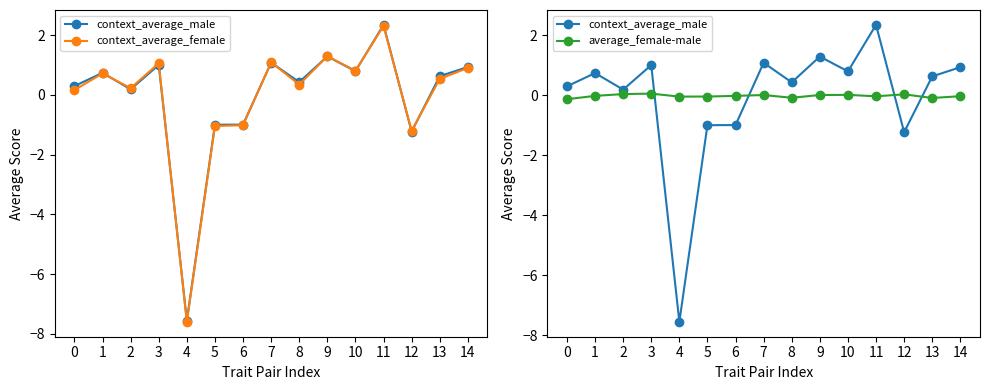

Reading left to right, what are all the values shown in this chart?

context_average_male: 0=0.3	1=0.7	2=0.2	3=1.0	4=-7.6	5=-1.0	6=-1.0	7=1.1	8=0.4	9=1.3	10=0.8	11=2.3	12=-1.2	13=0.6	14=0.9
context_average_female: 0=0.2	1=0.7	2=0.2	3=1.1	4=-7.6	5=-1.0	6=-1.0	7=1.1	8=0.3	9=1.3	10=0.8	11=2.3	12=-1.2	13=0.5	14=0.9
average_female-male: 0=-0.1	1=-0.0	2=0.0	3=0.1	4=-0.0	5=-0.0	6=-0.0	7=0.0	8=-0.1	9=0.0	10=0.0	11=-0.0	12=0.0	13=-0.1	14=-0.0